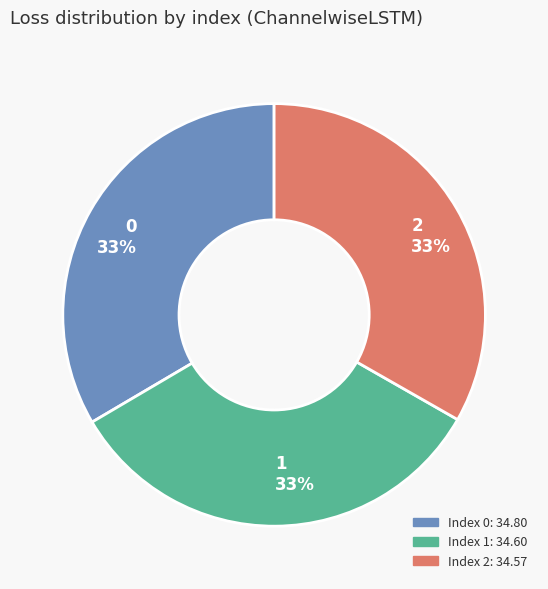

To the nearest percent, what percentage of the pie is 0?

33%